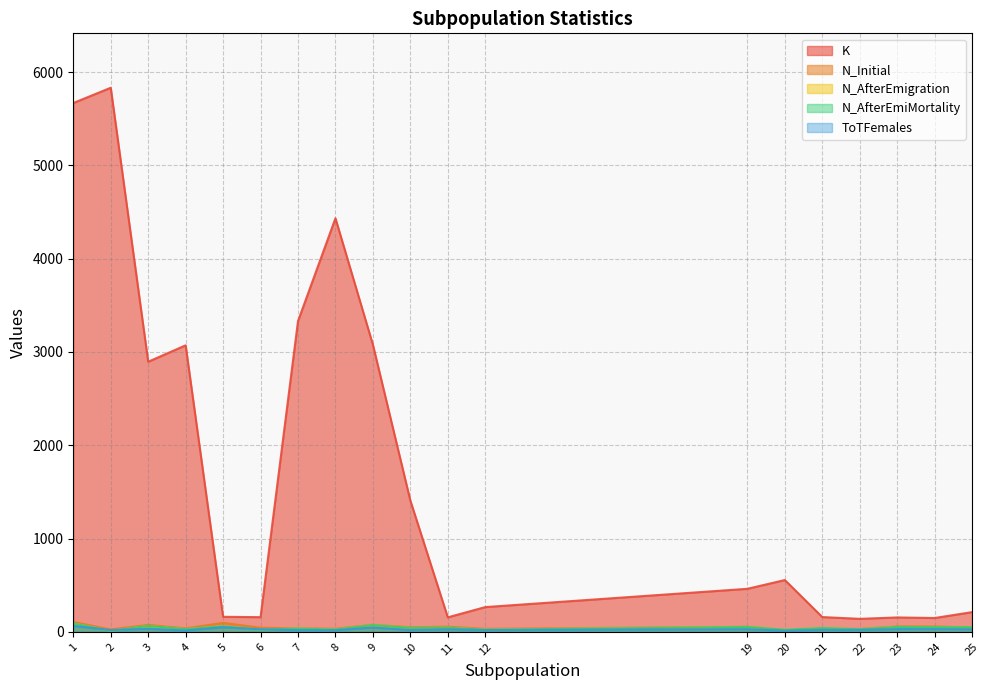

How many interior local peaks does the N_AfterEmiMortality series have?

8